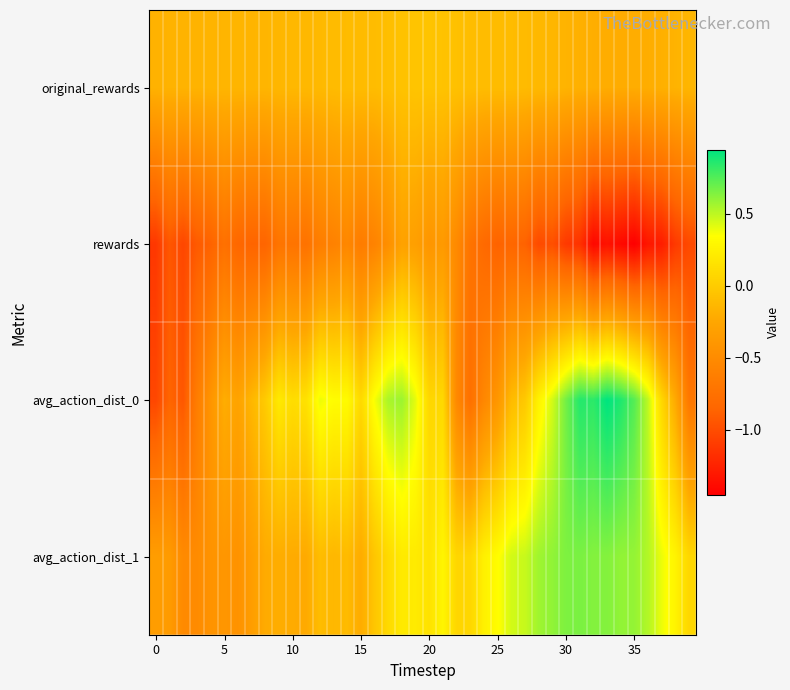

At which category is the sum across all series the highest?

18